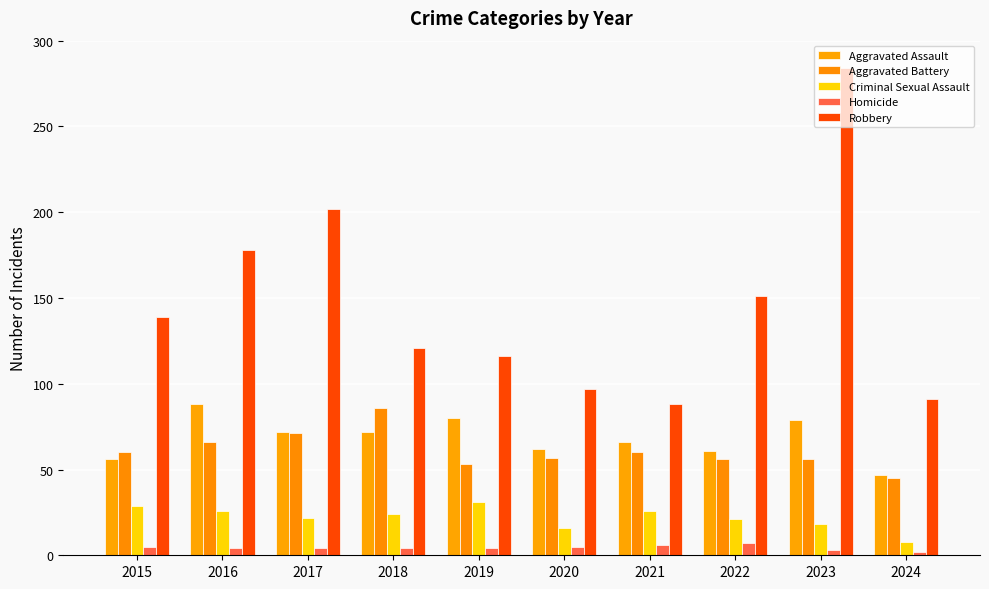

Which series has the largest range (max minus min)?

Robbery